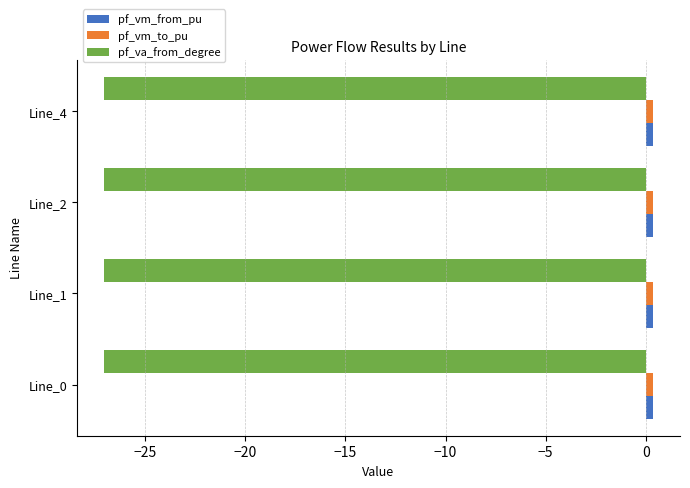

What is the minimum value for pf_va_from_degree?

-27.0